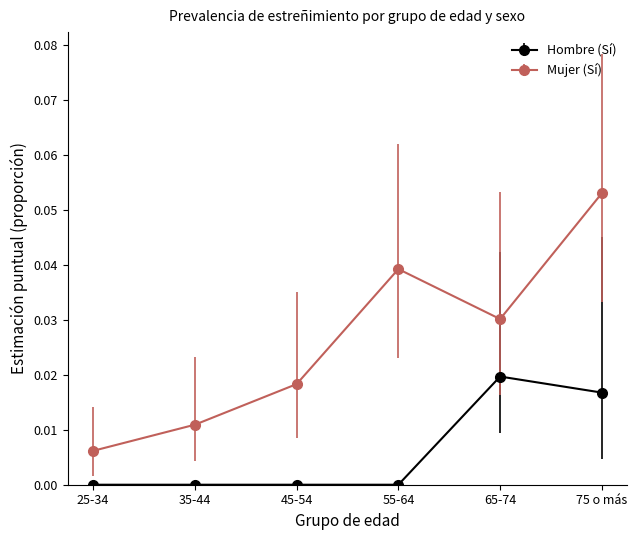

True or false: Mujer (Sí) and Hombre (Sí) cross at least once.

False